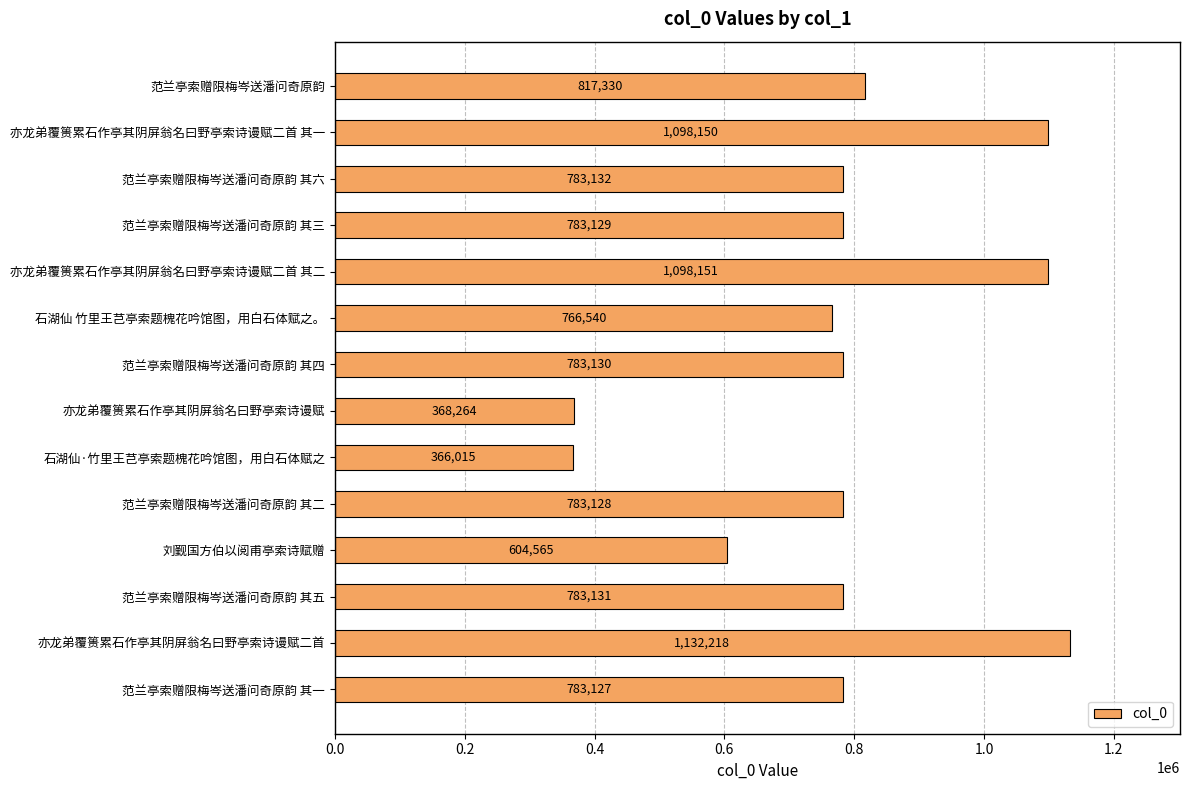

How many data points does each series have?

14